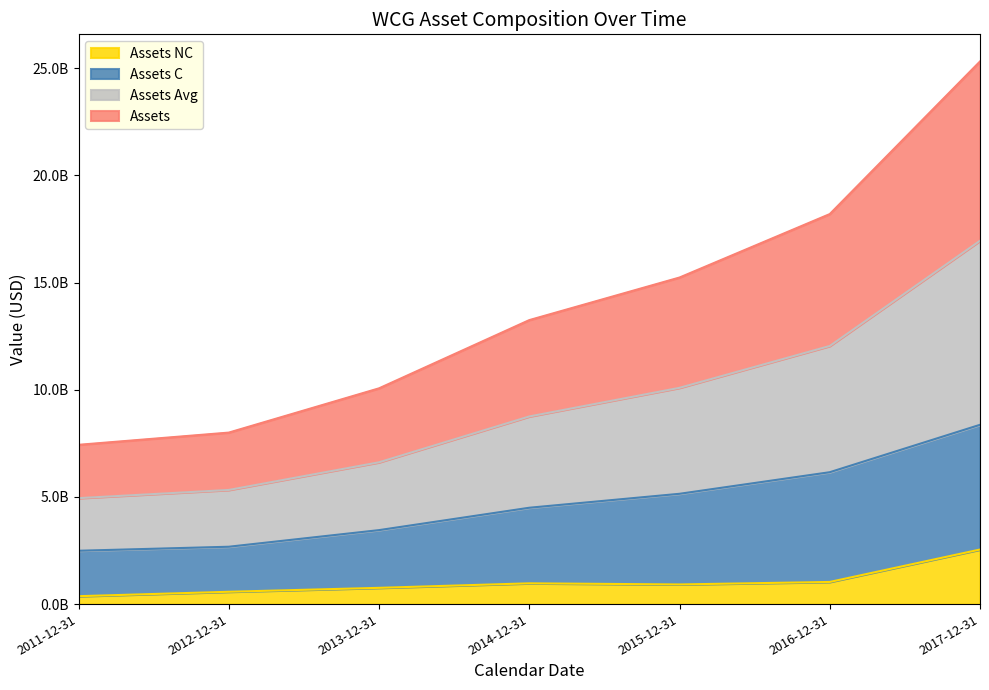

Rank the series by their maximum value, from lowest to highest.

Assets NC, Assets C, Assets Avg, Assets